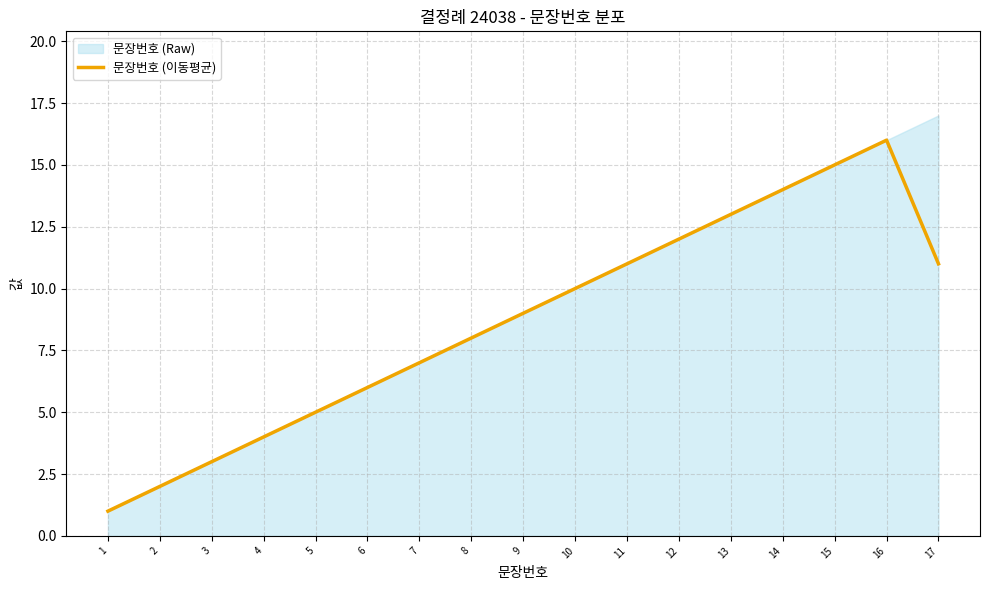

True or false: 문장번호 (이동평균) has a value of 11.5 at 8.

False